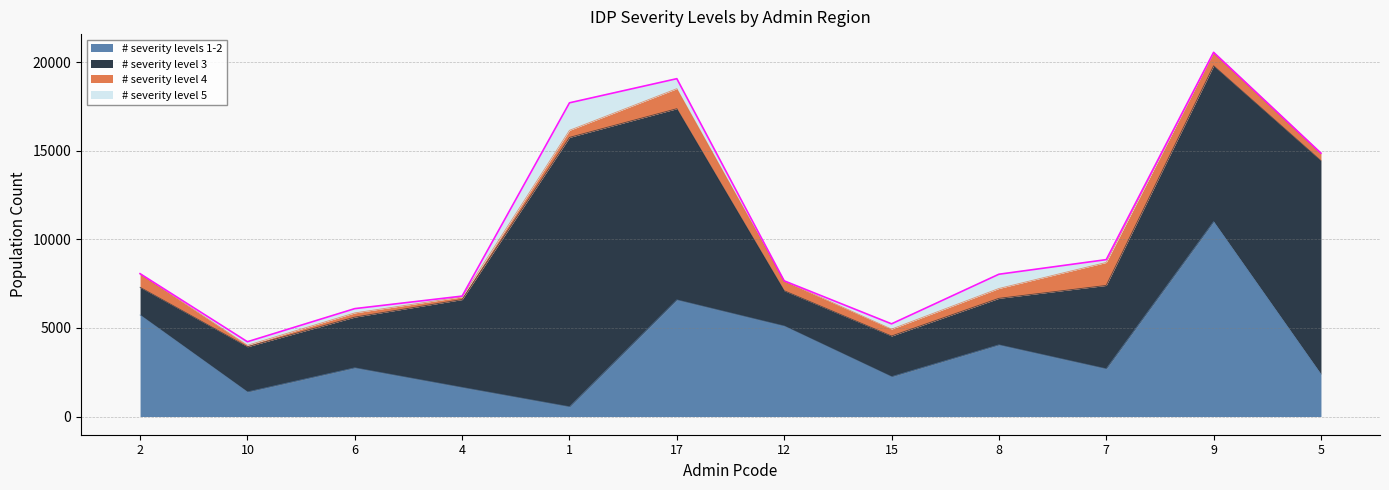

Count the number of data series in this chart.

4